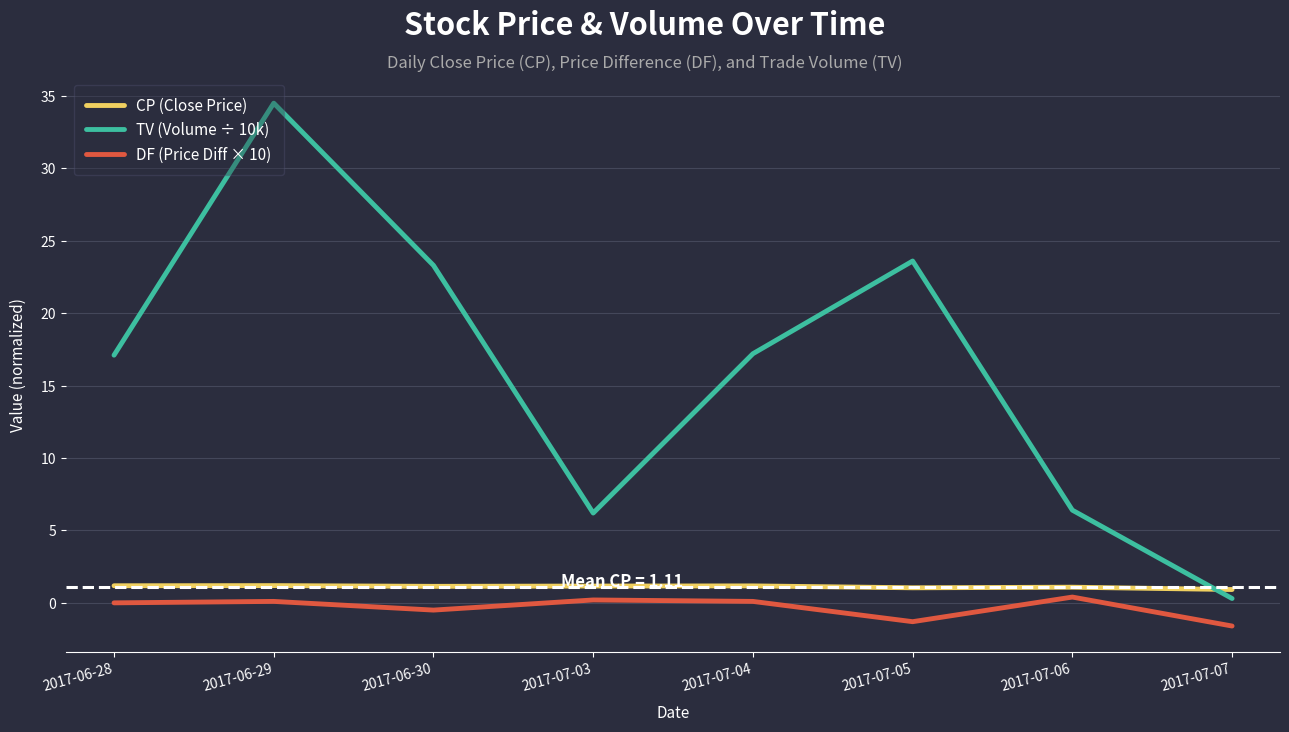

At which category does DF (Price Diff × 10) reach its first local valley?

2017-06-30